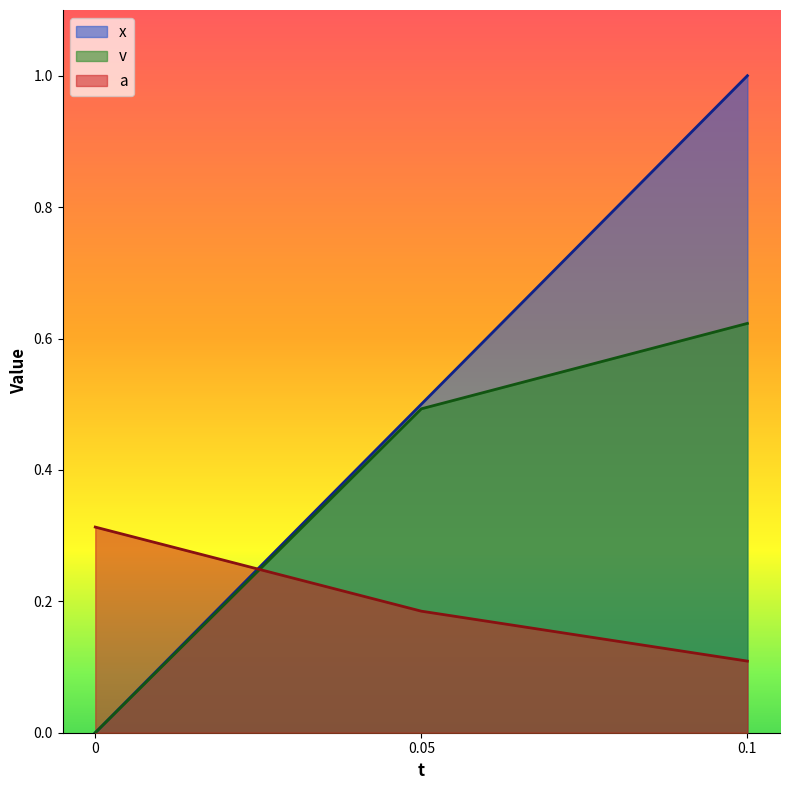

The value of x at 0 is 0.0. True or false?

True